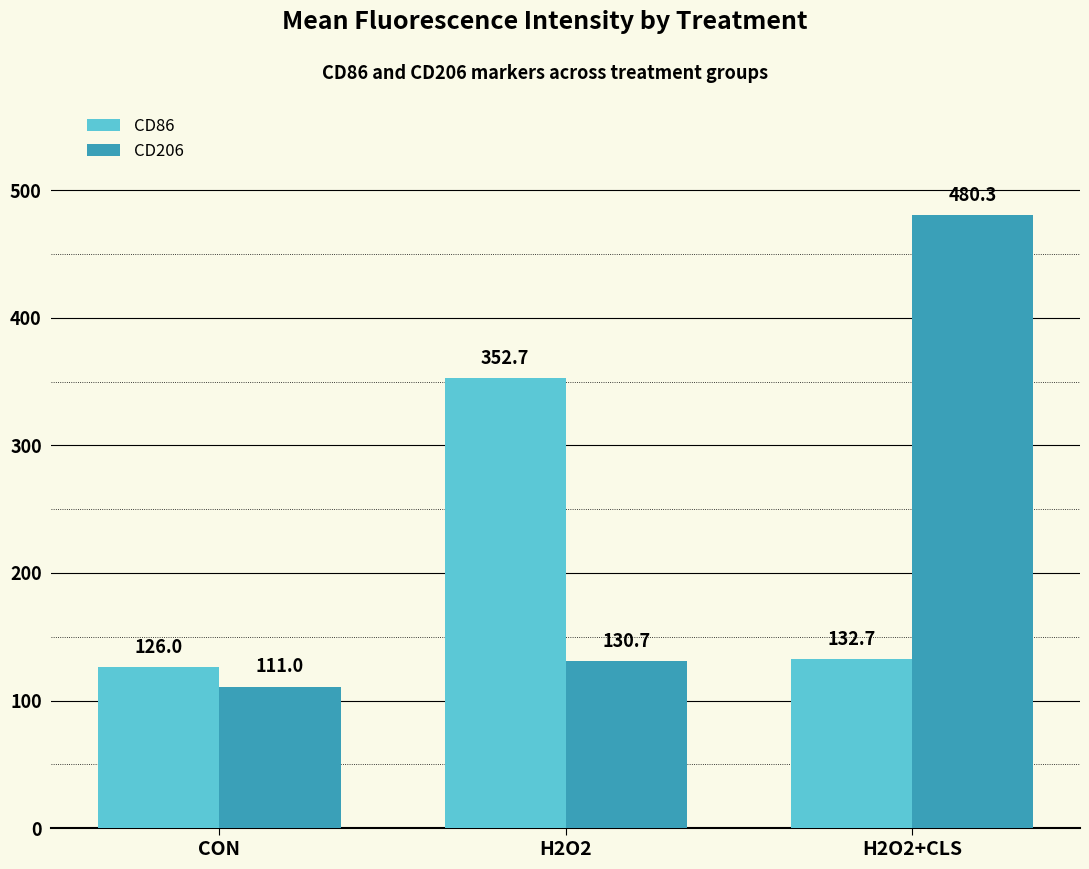

Which label corresponds to the largest value in the chart?

H2O2+CLS